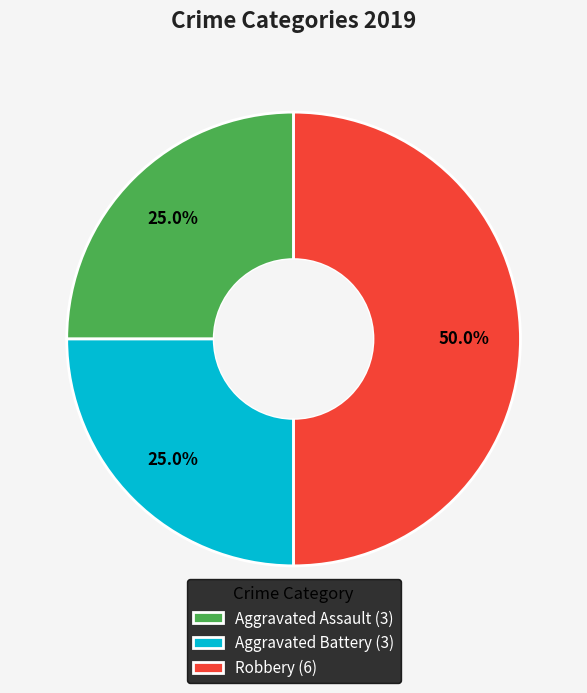

To the nearest percent, what portion does Robbery represent?

50%